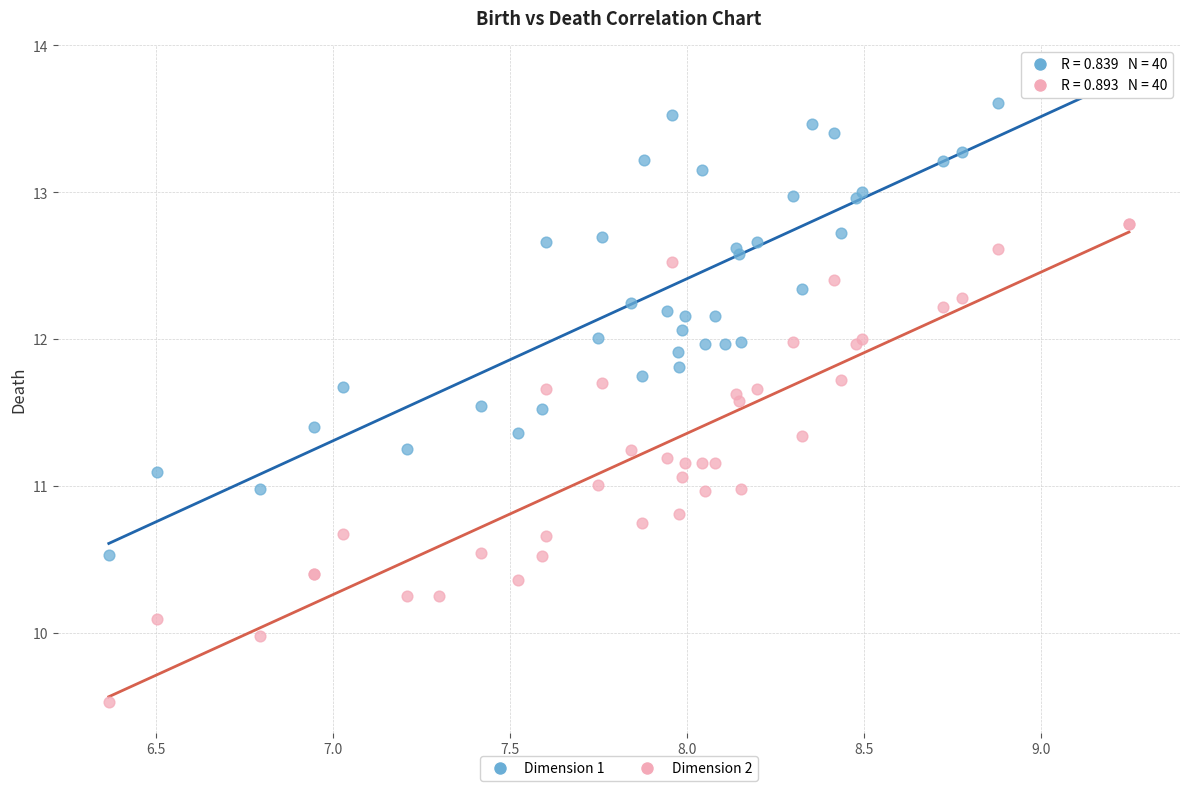

Which series contains the lowest Y value?

Dimension 2